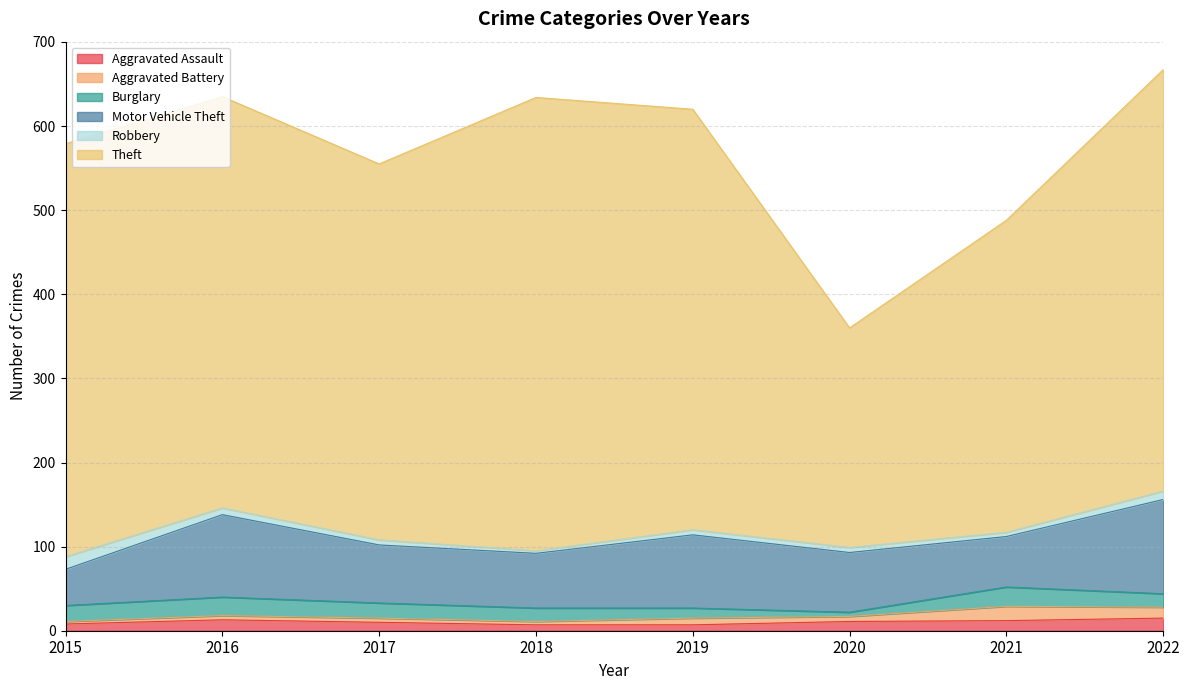

At which label does Burglary first exceed 18?

2015